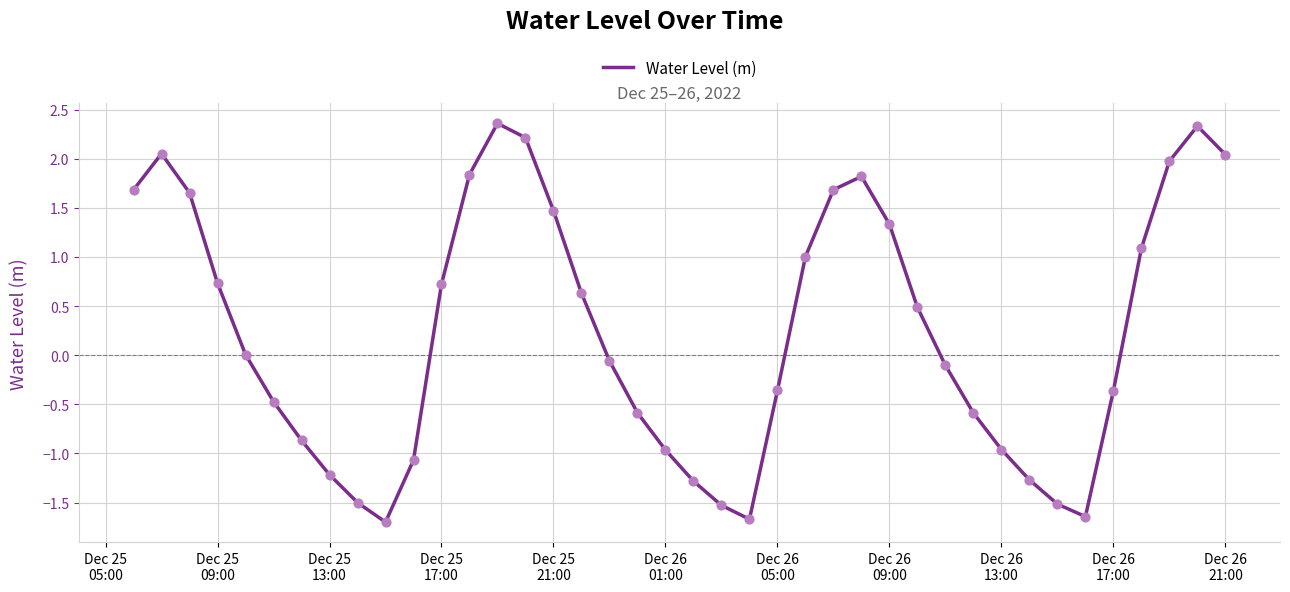

What is the difference between the maximum and minimum values?

4.1